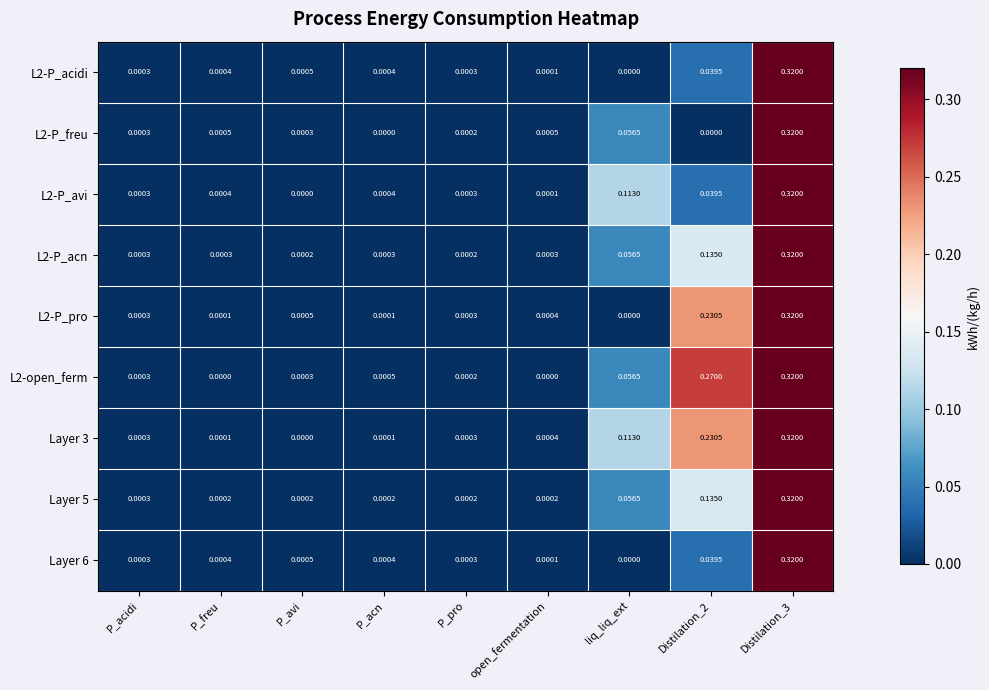

Where is Layer 6 nearest to the value 0?

liq_liq_ext